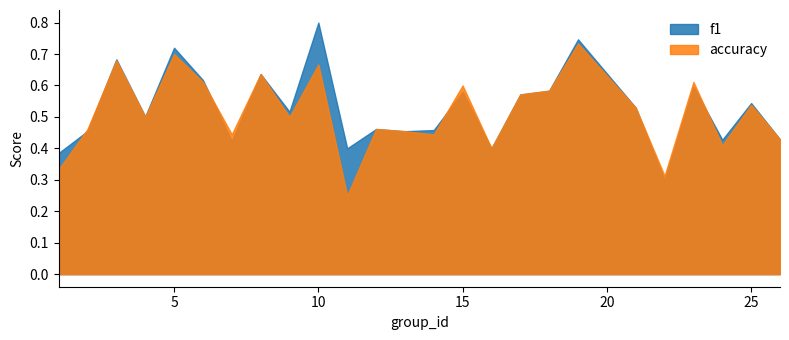

What is the total value across all series at 15?

1.2